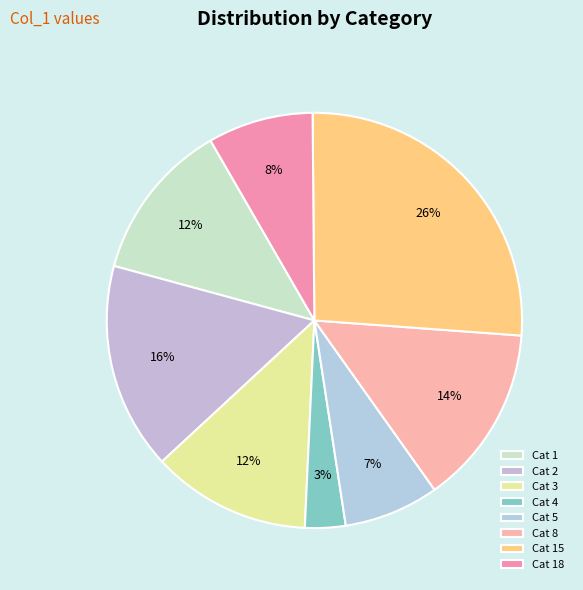

To the nearest percent, what is the average slice percentage?

12%